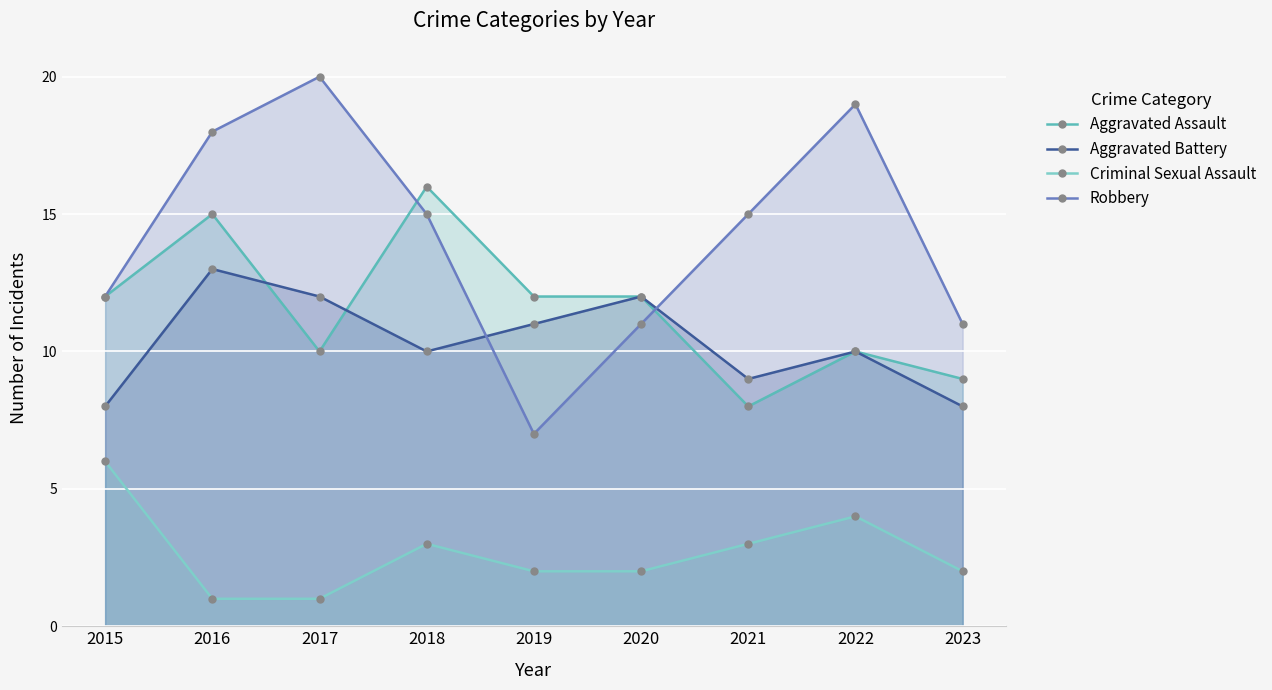

Reading left to right, list all the values displayed in this chart.

Aggravated Assault: 12	15	10	16	12	12	8	10	9
Aggravated Battery: 8	13	12	10	11	12	9	10	8
Criminal Sexual Assault: 6	1	1	3	2	2	3	4	2
Robbery: 12	18	20	15	7	11	15	19	11